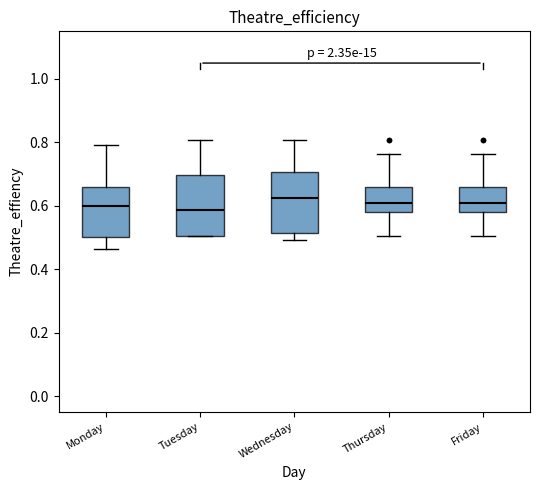

Where is the lower edge of the box for Tuesday on the y-axis? The values are not printed on the chart, so give them approximately, as read against the axis.

0.50